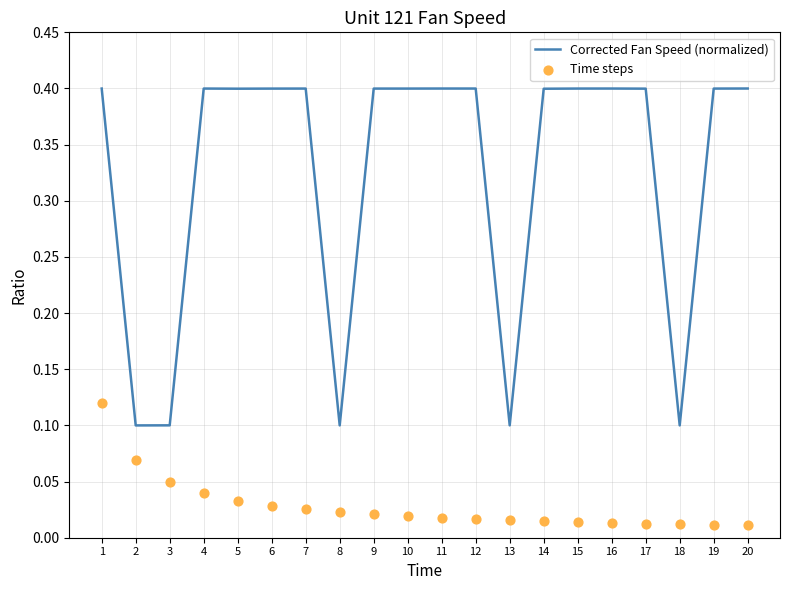

At which category is the sum across all series the highest?

1